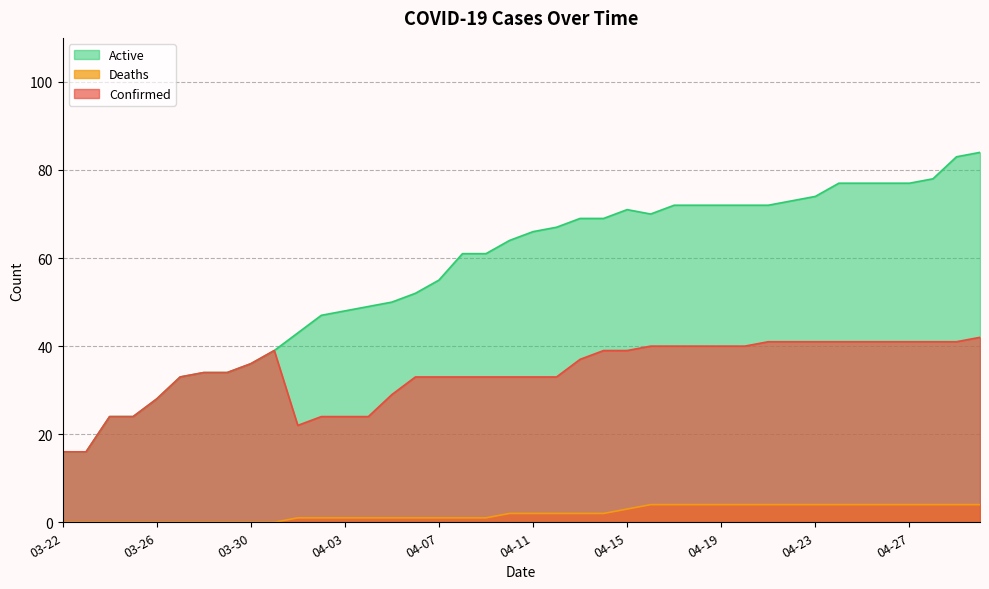

What are all the series names shown in the legend?

Active, Deaths, Confirmed